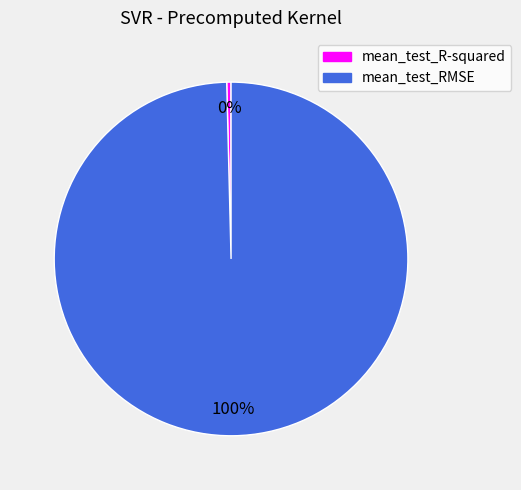

To the nearest percent, what is the average slice percentage?

50%